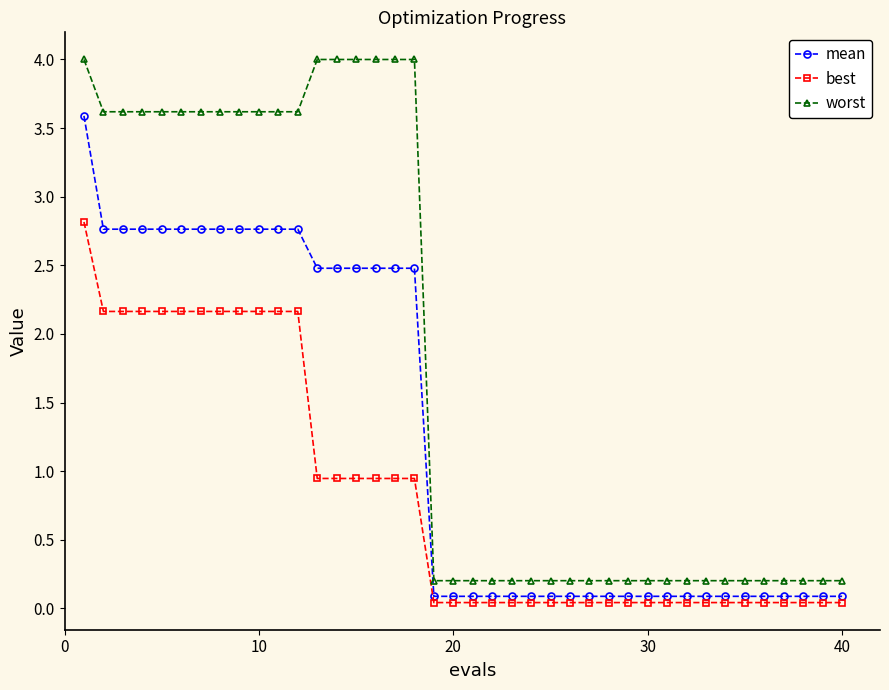

List the series in order of their peak value, highest first.

worst, mean, best